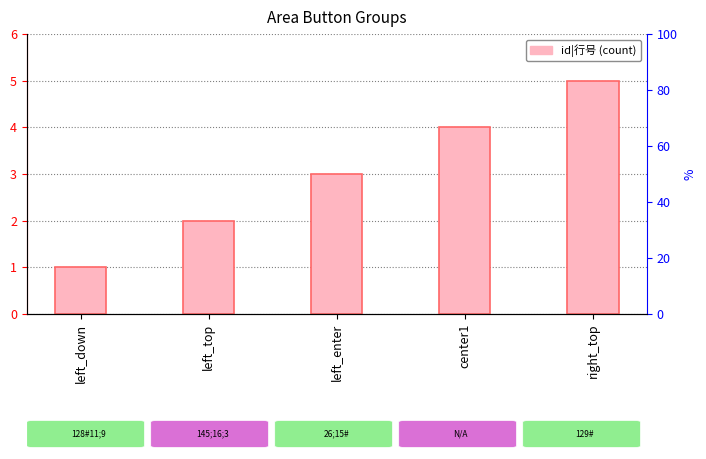

At which label does the data first exceed 3?

center1